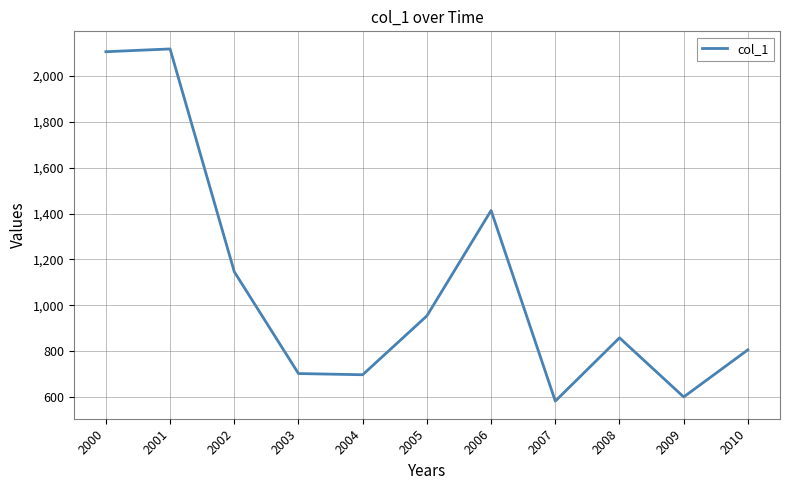

What is the greatest value displayed?

2116.7